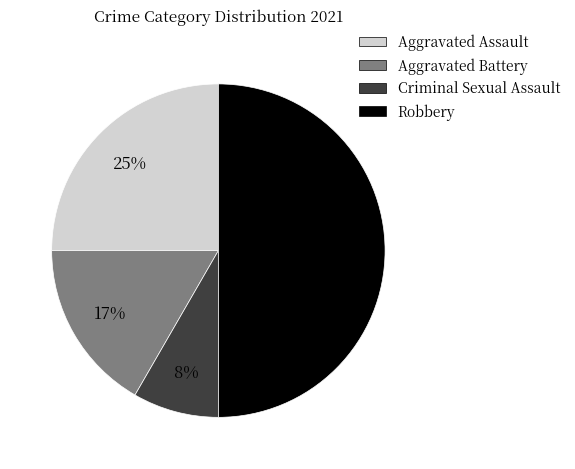

Does Aggravated Assault represent more than half of the total?

No